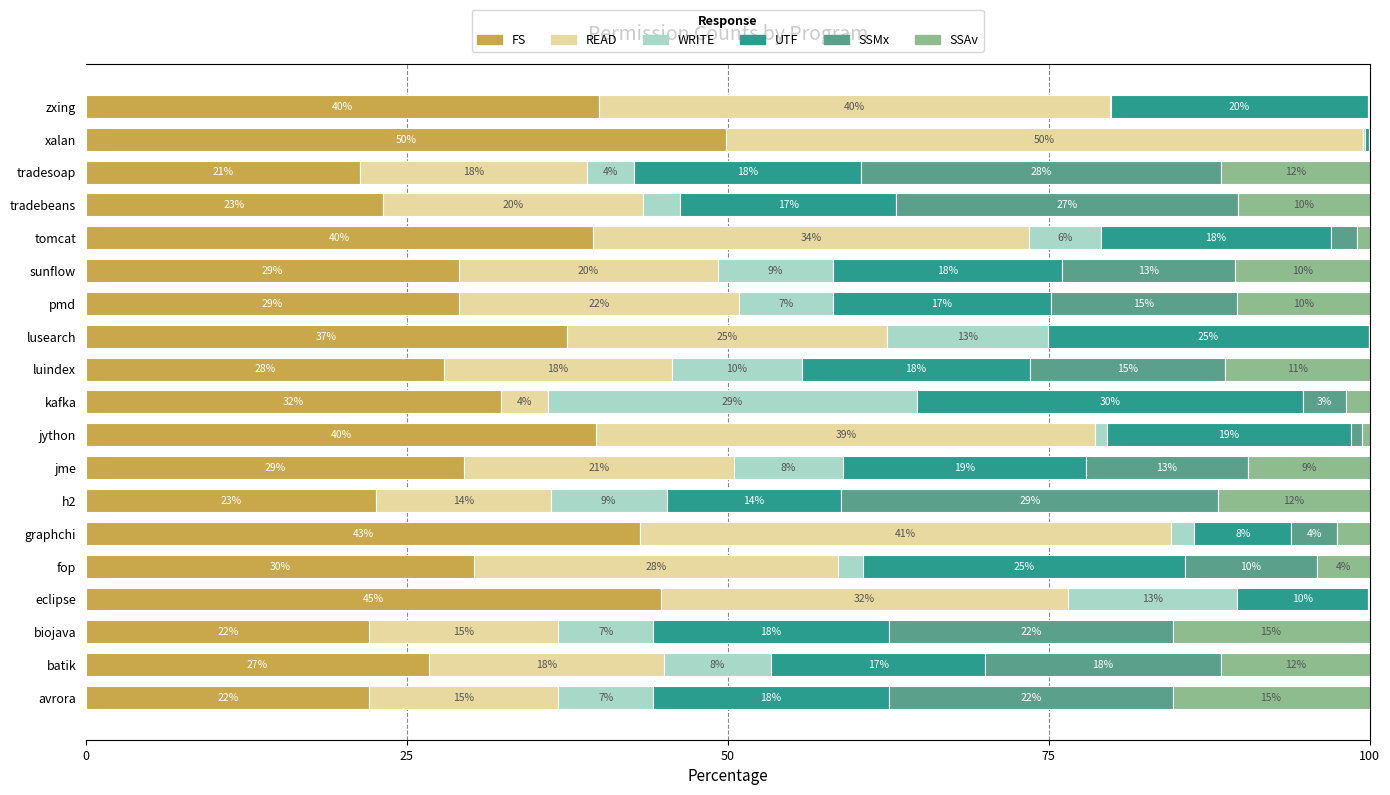

Reading left to right, transcribe all the data shown in this chart.

FS: 22.1	26.7	22.1	44.8	30.3	43.2	22.6	29.5	39.8	32.4	27.9	37.5	29.1	29.1	39.5	23.2	21.3	49.8	39.9
READ: 14.7	18.4	14.7	31.7	28.3	41.4	13.6	21.1	38.9	3.6	17.7	25.0	21.8	20.1	33.9	20.3	17.7	49.7	39.9
WRITE: 7.4	8.3	7.4	13.1	1.9	1.8	9.0	8.4	0.9	28.8	10.1	12.5	7.3	9.0	5.6	2.9	3.7	0.2	0.1
UTF: 18.4	16.7	18.4	10.2	25.1	7.6	13.6	18.9	19.1	30.1	17.7	25.0	17.0	17.9	17.9	16.8	17.7	0.3	20.0
SSMx: 22.1	18.4	22.1	0.1	10.3	3.6	29.4	12.6	0.9	3.3	15.2	0.0	14.5	13.4	2.1	26.6	28.1	0.1	0.1
SSAv: 15.3	11.6	15.3	0.0	4.1	2.5	11.8	9.5	0.6	1.9	11.3	0.0	10.3	10.5	0.9	10.3	11.6	0.0	0.0